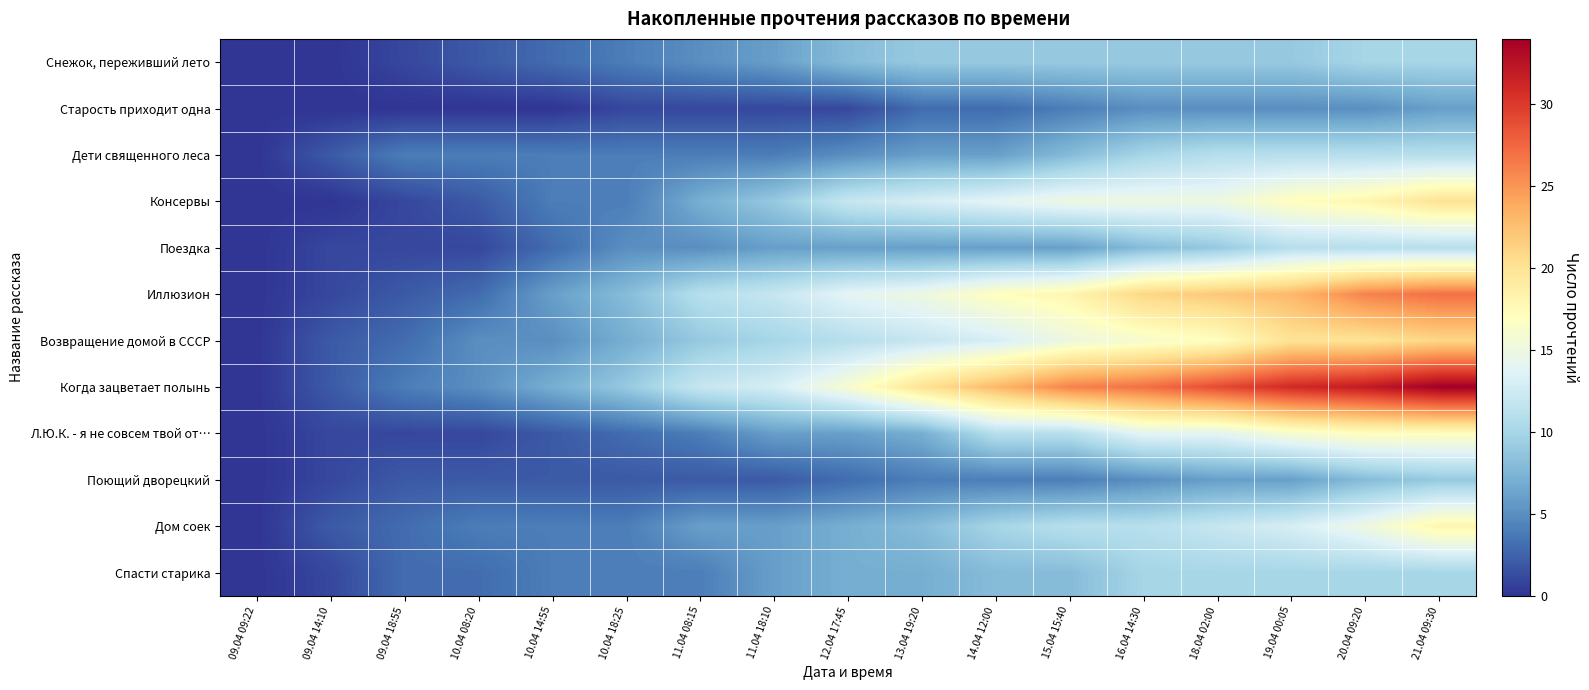

Reading right to left, extract all data points from this chart.

Снежок, переживший лето: 21.04 09:30=10	20.04 09:20=10	19.04 00:05=9	18.04 02:00=9	16.04 14:30=9	15.04 15:40=9	14.04 12:00=9	13.04 19:20=9	12.04 17:45=8	11.04 18:10=6	11.04 08:15=5	10.04 18:25=4	10.04 14:55=3	10.04 08:20=2	09.04 18:55=1	09.04 14:10=0	09.04 09:22=0
Старость приходит одна: 21.04 09:30=6	20.04 09:20=5	19.04 00:05=5	18.04 02:00=5	16.04 14:30=5	15.04 15:40=4	14.04 12:00=3	13.04 19:20=3	12.04 17:45=1	11.04 18:10=1	11.04 08:15=1	10.04 18:25=1	10.04 14:55=0	10.04 08:20=0	09.04 18:55=0	09.04 14:10=0	09.04 09:22=0
Дети священного леса: 21.04 09:30=11	20.04 09:20=11	19.04 00:05=11	18.04 02:00=11	16.04 14:30=10	15.04 15:40=8	14.04 12:00=6	13.04 19:20=6	12.04 17:45=5	11.04 18:10=4	11.04 08:15=4	10.04 18:25=4	10.04 14:55=4	10.04 08:20=4	09.04 18:55=4	09.04 14:10=2	09.04 09:22=0
Консервы: 21.04 09:30=20	20.04 09:20=18	19.04 00:05=17	18.04 02:00=15	16.04 14:30=15	15.04 15:40=15	14.04 12:00=14	13.04 19:20=13	12.04 17:45=12	11.04 18:10=9	11.04 08:15=7	10.04 18:25=4	10.04 14:55=4	10.04 08:20=2	09.04 18:55=1	09.04 14:10=0	09.04 09:22=0
Поездка: 21.04 09:30=11	20.04 09:20=11	19.04 00:05=11	18.04 02:00=9	16.04 14:30=8	15.04 15:40=6	14.04 12:00=6	13.04 19:20=6	12.04 17:45=6	11.04 18:10=6	11.04 08:15=5	10.04 18:25=5	10.04 14:55=3	10.04 08:20=1	09.04 18:55=1	09.04 14:10=1	09.04 09:22=0
Иллюзион: 21.04 09:30=27	20.04 09:20=26	19.04 00:05=23	18.04 02:00=22	16.04 14:30=21	15.04 15:40=18	14.04 12:00=17	13.04 19:20=15	12.04 17:45=14	11.04 18:10=12	11.04 08:15=11	10.04 18:25=8	10.04 14:55=6	10.04 08:20=3	09.04 18:55=2	09.04 14:10=1	09.04 09:22=0
Возвращение домой в СССР: 21.04 09:30=21	20.04 09:20=20	19.04 00:05=20	18.04 02:00=17	16.04 14:30=16	15.04 15:40=15	14.04 12:00=13	13.04 19:20=12	12.04 17:45=11	11.04 18:10=10	11.04 08:15=9	10.04 18:25=7	10.04 14:55=5	10.04 08:20=5	09.04 18:55=3	09.04 14:10=2	09.04 09:22=0
Когда зацветает полынь: 21.04 09:30=34	20.04 09:20=32	19.04 00:05=31	18.04 02:00=29	16.04 14:30=27	15.04 15:40=26	14.04 12:00=23	13.04 19:20=20	12.04 17:45=16	11.04 18:10=13	11.04 08:15=12	10.04 18:25=9	10.04 14:55=7	10.04 08:20=5	09.04 18:55=4	09.04 14:10=2	09.04 09:22=0
Л.Ю.К. - я не совсем твой от…: 21.04 09:30=17	20.04 09:20=17	19.04 00:05=16	18.04 02:00=14	16.04 14:30=14	15.04 15:40=11	14.04 12:00=11	13.04 19:20=7	12.04 17:45=6	11.04 18:10=6	11.04 08:15=4	10.04 18:25=3	10.04 14:55=2	10.04 08:20=1	09.04 18:55=1	09.04 14:10=1	09.04 09:22=0
Поющий дворецкий: 21.04 09:30=9	20.04 09:20=8	19.04 00:05=6	18.04 02:00=6	16.04 14:30=5	15.04 15:40=4	14.04 12:00=4	13.04 19:20=4	12.04 17:45=3	11.04 18:10=2	11.04 08:15=2	10.04 18:25=2	10.04 14:55=2	10.04 08:20=2	09.04 18:55=2	09.04 14:10=1	09.04 09:22=0
Дом соек: 21.04 09:30=18	20.04 09:20=15	19.04 00:05=13	18.04 02:00=12	16.04 14:30=11	15.04 15:40=11	14.04 12:00=10	13.04 19:20=8	12.04 17:45=7	11.04 18:10=6	11.04 08:15=6	10.04 18:25=4	10.04 14:55=4	10.04 08:20=4	09.04 18:55=3	09.04 14:10=2	09.04 09:22=0
Спасти старика: 21.04 09:30=10	20.04 09:20=10	19.04 00:05=10	18.04 02:00=10	16.04 14:30=10	15.04 15:40=8	14.04 12:00=8	13.04 19:20=7	12.04 17:45=7	11.04 18:10=6	11.04 08:15=4	10.04 18:25=4	10.04 14:55=4	10.04 08:20=3	09.04 18:55=3	09.04 14:10=1	09.04 09:22=0